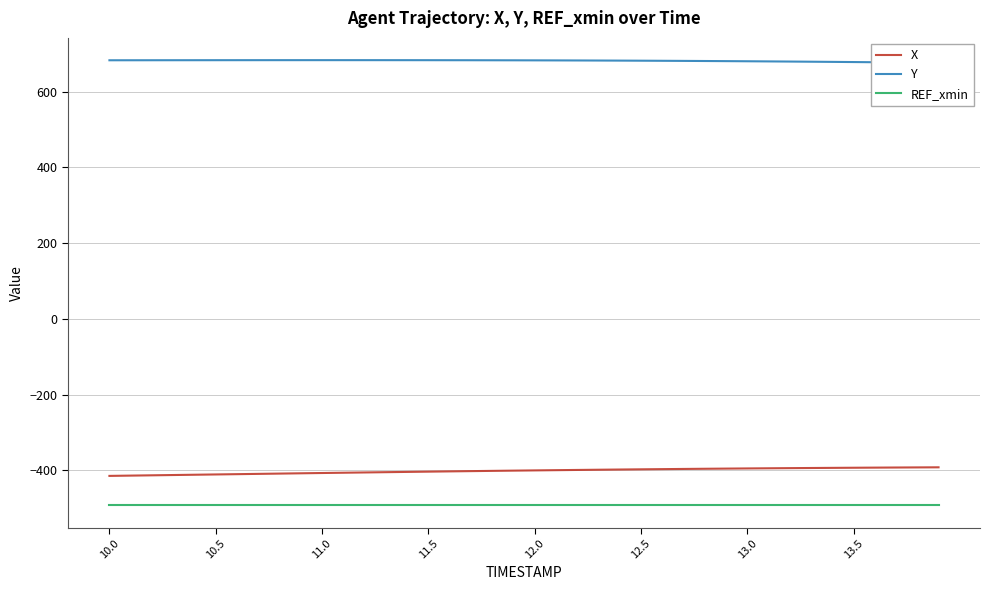

What is the sum of all REF_xmin values?

-19685.3